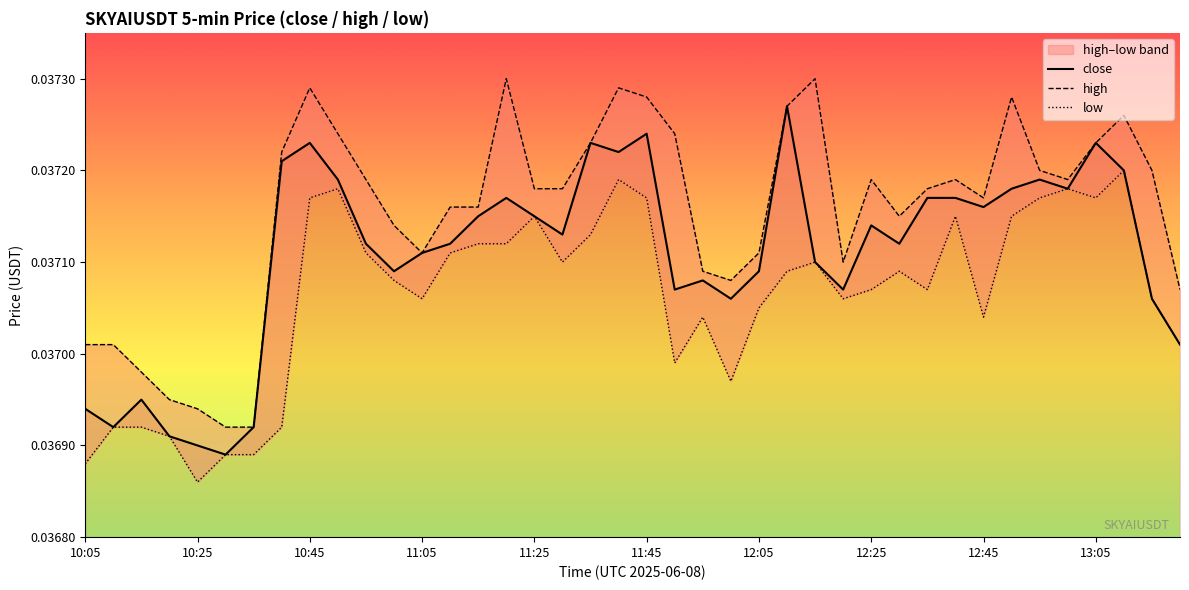

The close series shows 0.1 at 10:45. True or false?

False